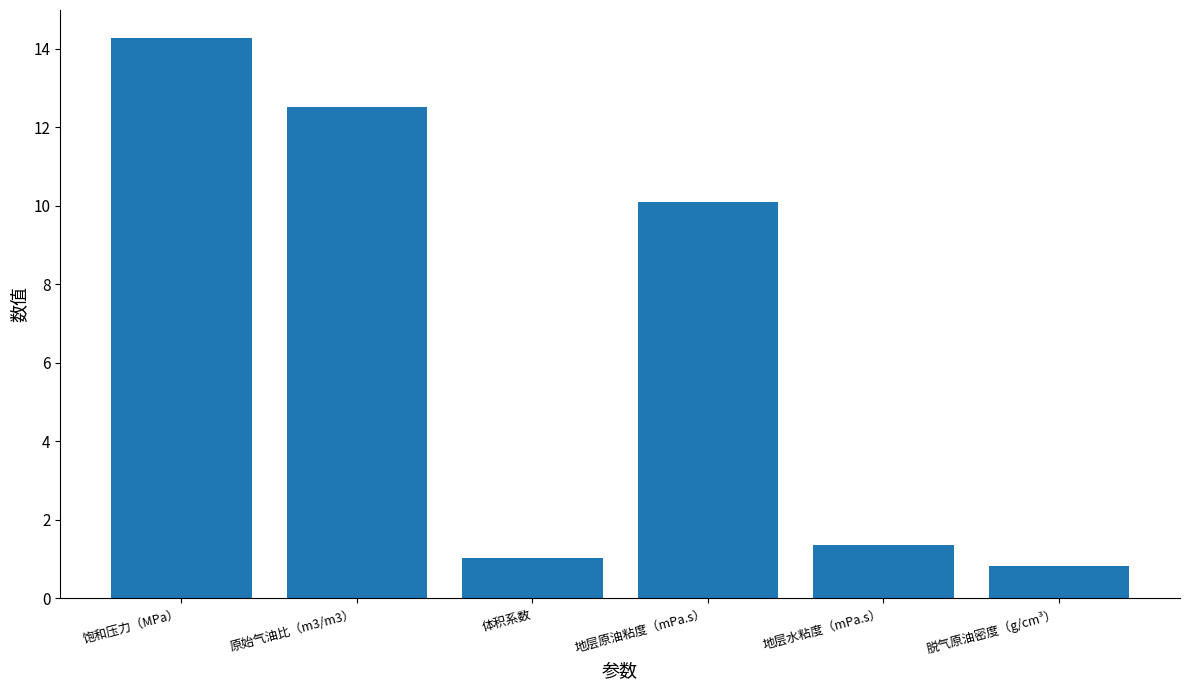

What is the change in value from 原始气油比（m3/m3） to 体积系数?

-11.5